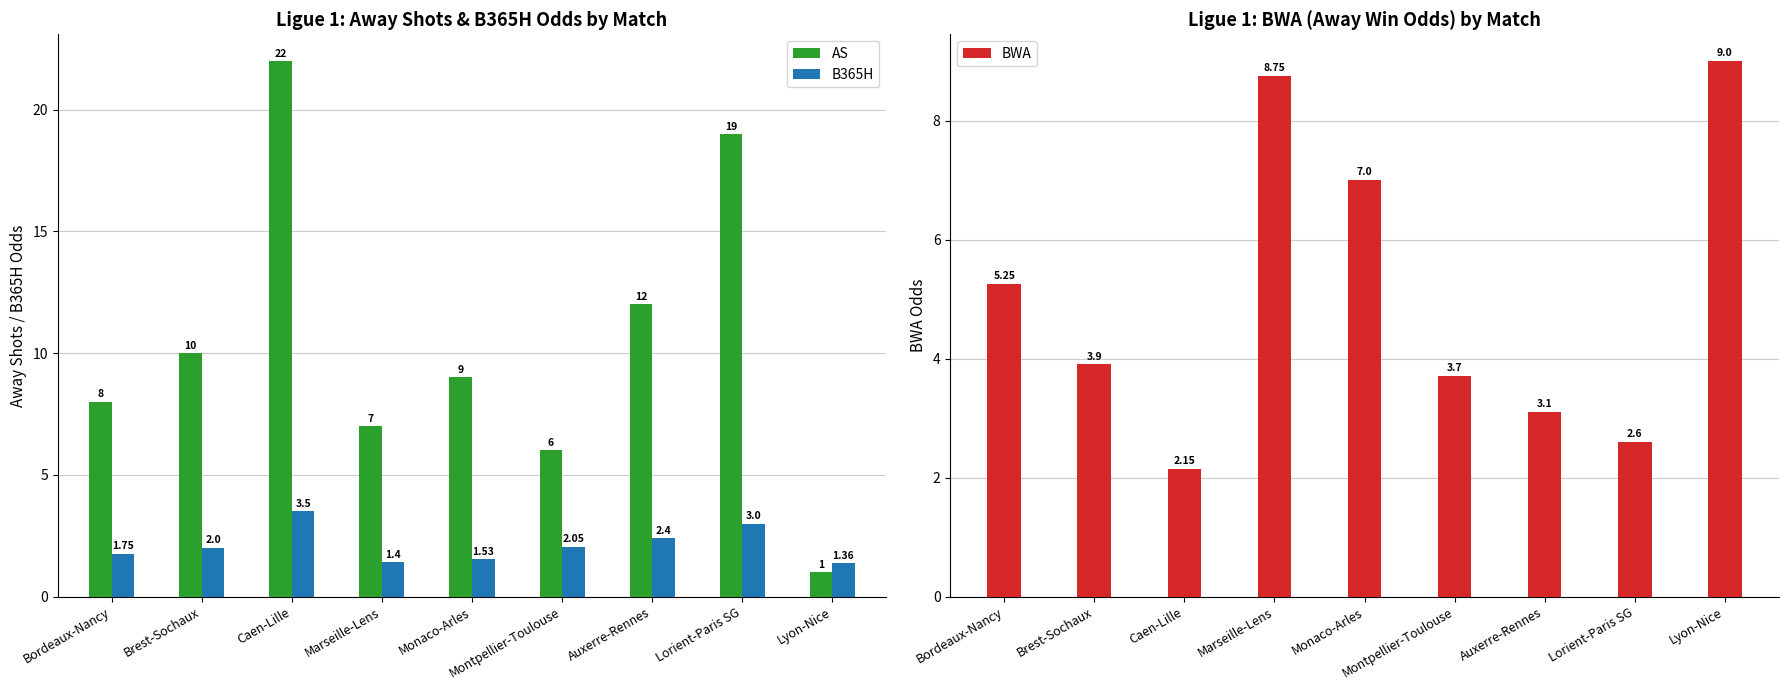

Reading left to right, list all the values displayed in this chart.

AS: 8.0	10.0	22.0	7.0	9.0	6.0	12.0	19.0	1.0
B365H: 1.8	2.0	3.5	1.4	1.5	2.0	2.4	3.0	1.4
BWA: 5.2	3.9	2.1	8.8	7.0	3.7	3.1	2.6	9.0